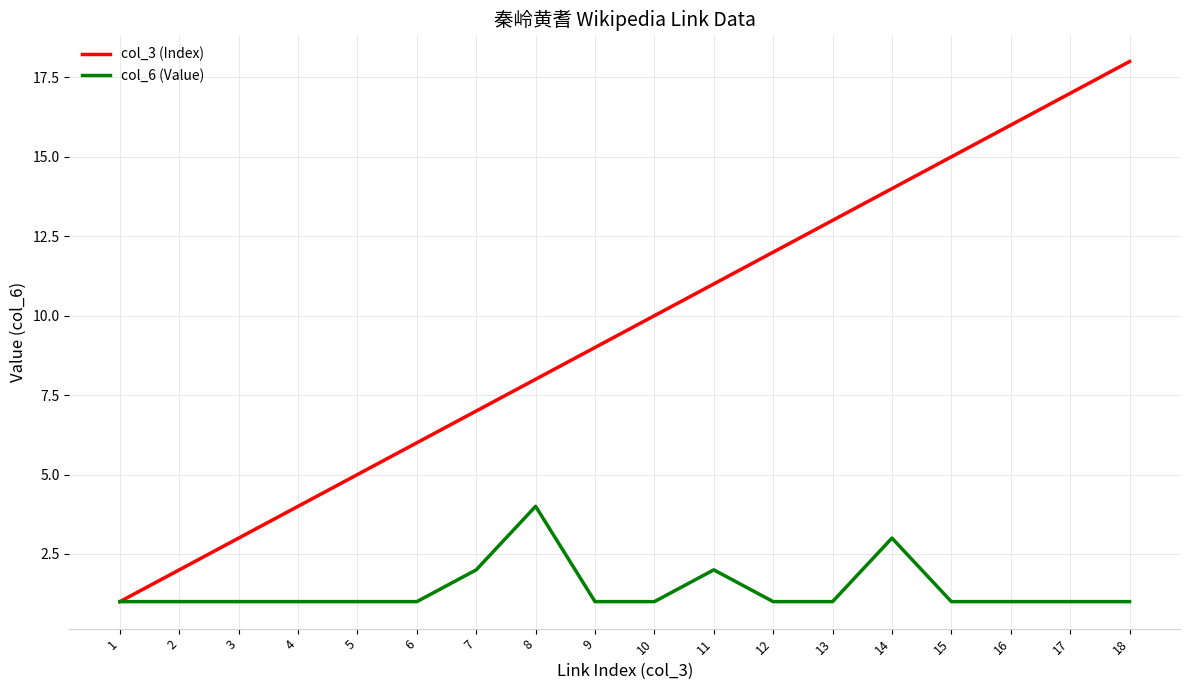

Reading right to left, what are all the values shown in this chart?

col_3 (Index): 18	17	16	15	14	13	12	11	10	9	8	7	6	5	4	3	2	1
col_6 (Value): 1	1	1	1	3	1	1	2	1	1	4	2	1	1	1	1	1	1